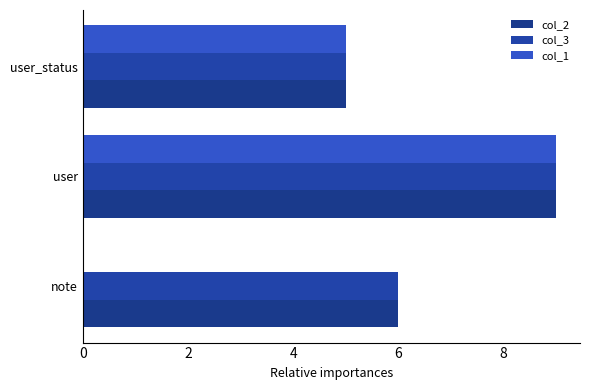

What is the sum of all col_1 values?

14